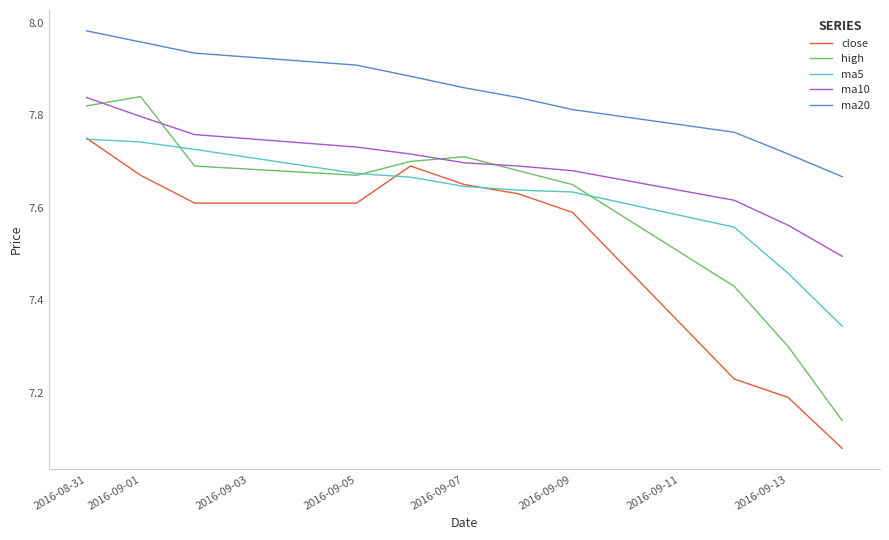

True or false: close and ma20 intersect in this chart.

False